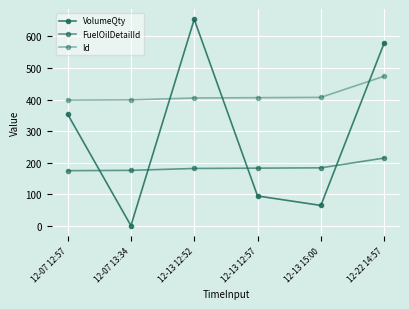

How many values in the FuelOilDetailId series are below 183?

3